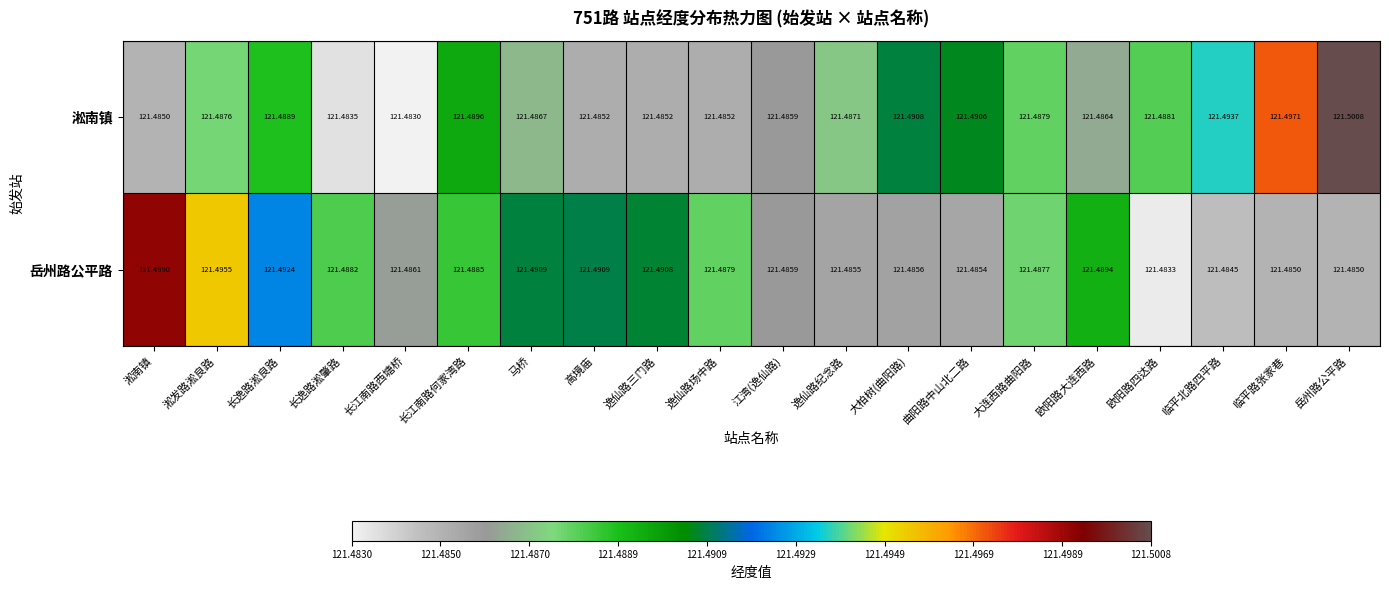

Rank the series at 长江南路西塘桥 from highest to lowest value.

岳州路公平路, 淞南镇